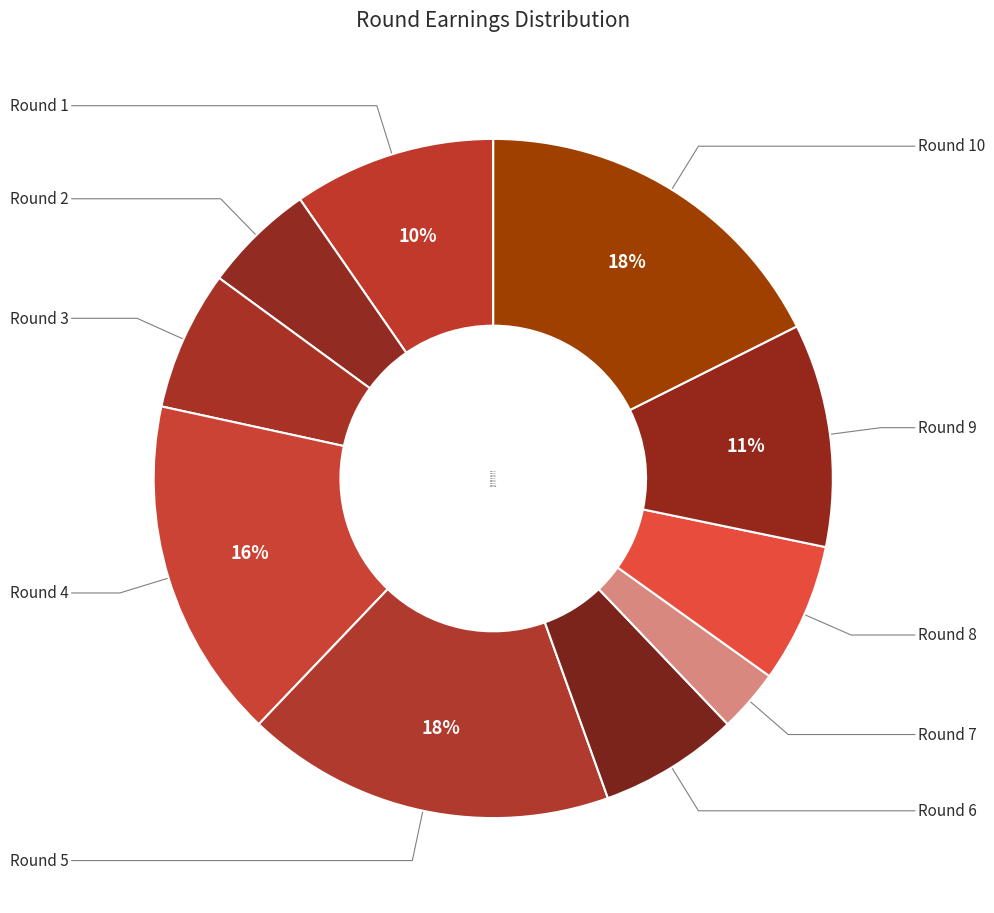

Does Round 2 represent more than half of the total?

No